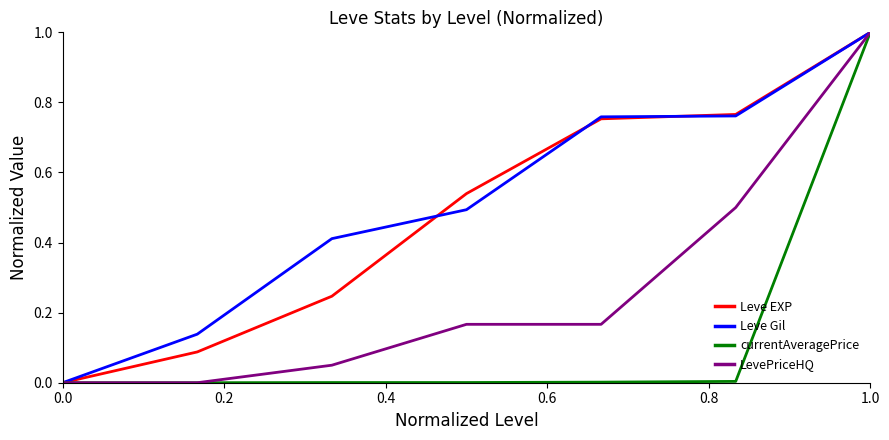

What are all the series names shown in the legend?

Leve EXP, Leve Gil, currentAveragePrice, LevePriceHQ